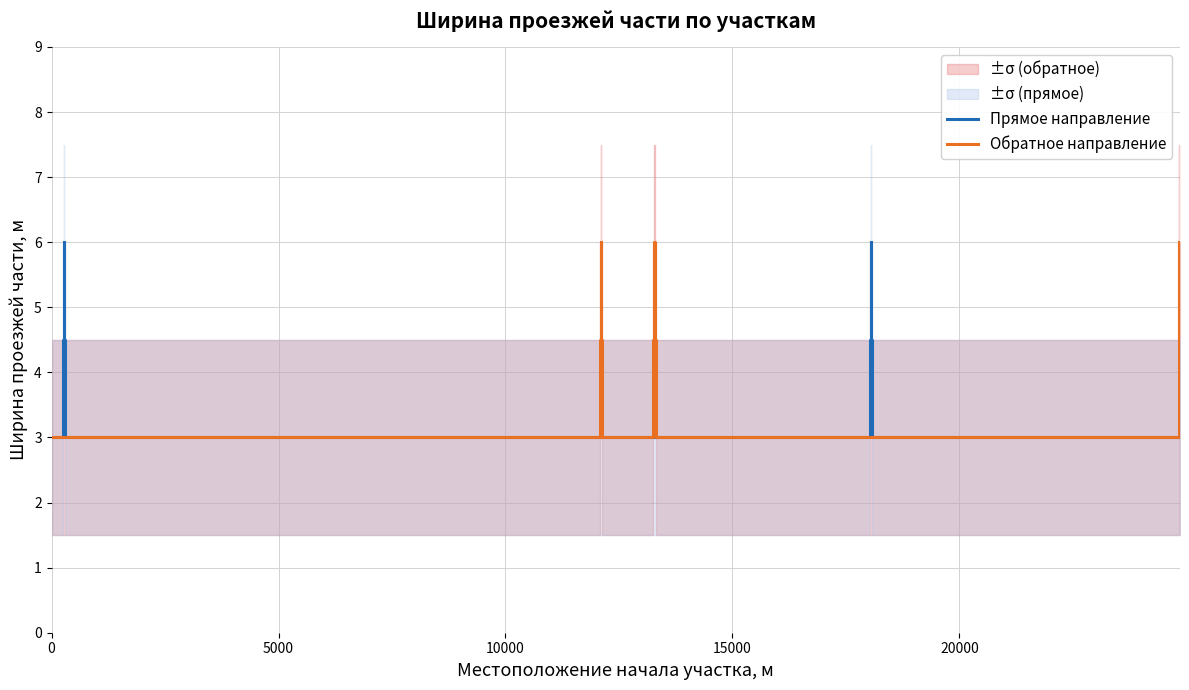

What is the maximum value for Прямое направление?

6.0